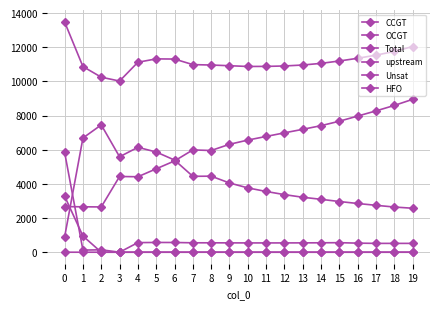

At how many categories does at least one series exceed 12478?

1